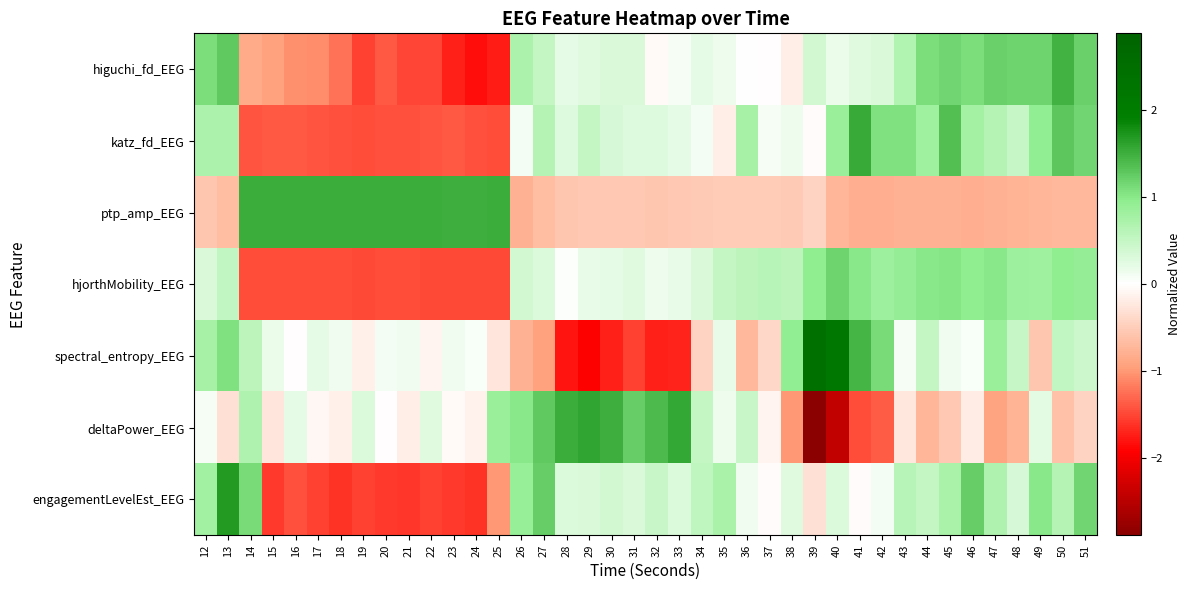

Reading left to right, what are all the values shown in this chart?

higuchi_fd_EEG: 12=1.1	13=1.3	14=-0.9	15=-0.9	16=-1.0	17=-1.1	18=-1.2	19=-1.5	20=-1.4	21=-1.5	22=-1.5	23=-1.7	24=-1.8	25=-1.8	26=0.7	27=0.5	28=0.2	29=0.3	30=0.3	31=0.3	32=-0.1	33=0.1	34=0.2	35=0.1	36=0.0	37=-0.0	38=-0.2	39=0.4	40=0.2	41=0.3	42=0.3	43=0.7	44=1.1	45=1.2	46=1.1	47=1.2	48=1.2	49=1.2	50=1.5	51=1.2
katz_fd_EEG: 12=0.7	13=0.7	14=-1.4	15=-1.4	16=-1.4	17=-1.4	18=-1.4	19=-1.4	20=-1.4	21=-1.4	22=-1.4	23=-1.4	24=-1.4	25=-1.5	26=0.1	27=0.6	28=0.3	29=0.5	30=0.3	31=0.3	32=0.3	33=0.2	34=0.1	35=-0.2	36=0.8	37=0.1	38=0.1	39=-0.0	40=0.9	41=1.6	42=1.1	43=1.1	44=0.8	45=1.4	46=0.8	47=0.6	48=0.5	49=0.9	50=1.3	51=1.2
ptp_amp_EEG: 12=-0.6	13=-0.7	14=1.5	15=1.5	16=1.5	17=1.5	18=1.5	19=1.5	20=1.5	21=1.5	22=1.5	23=1.5	24=1.5	25=1.5	26=-0.8	27=-0.7	28=-0.6	29=-0.5	30=-0.6	31=-0.5	32=-0.6	33=-0.6	34=-0.5	35=-0.5	36=-0.5	37=-0.5	38=-0.5	39=-0.4	40=-0.7	41=-0.8	42=-0.8	43=-0.8	44=-0.8	45=-0.8	46=-0.8	47=-0.8	48=-0.8	49=-0.7	50=-0.7	51=-0.7
hjorthMobility_EEG: 12=0.3	13=0.5	14=-1.5	15=-1.5	16=-1.5	17=-1.5	18=-1.5	19=-1.5	20=-1.5	21=-1.5	22=-1.5	23=-1.5	24=-1.5	25=-1.5	26=0.4	27=0.3	28=0.0	29=0.2	30=0.2	31=0.3	32=0.2	33=0.2	34=0.3	35=0.5	36=0.6	37=0.6	38=0.6	39=1.0	40=1.2	41=1.0	42=0.8	43=0.9	44=1.0	45=1.0	46=1.0	47=1.0	48=0.8	49=0.8	50=1.0	51=0.9
spectral_entropy_EEG: 12=0.8	13=1.1	14=0.6	15=0.2	16=-0.0	17=0.2	18=0.1	19=-0.1	20=0.1	21=0.1	22=-0.1	23=0.1	24=0.0	25=-0.3	26=-0.8	27=-0.9	28=-1.8	29=-1.9	30=-1.7	31=-1.5	32=-1.7	33=-1.7	34=-0.4	35=0.2	36=-0.7	37=-0.4	38=0.9	39=2.4	40=2.2	41=1.5	42=1.1	43=0.1	44=0.5	45=0.1	46=0.1	47=0.9	48=0.5	49=-0.6	50=0.5	51=0.4
deltaPower_EEG: 12=0.1	13=-0.3	14=0.7	15=-0.3	16=0.2	17=-0.1	18=-0.2	19=0.3	20=-0.0	21=-0.2	22=0.3	23=-0.0	24=-0.1	25=0.9	26=1.0	27=1.3	28=1.5	29=1.6	30=1.5	31=1.2	32=1.4	33=1.6	34=0.5	35=0.1	36=0.5	37=-0.1	38=-1.0	39=-2.9	40=-2.4	41=-1.5	42=-1.4	43=-0.2	44=-0.7	45=-0.5	46=-0.2	47=-0.9	48=-0.8	49=0.2	50=-0.6	51=-0.4
engagementLevelEst_EEG: 12=0.8	13=1.7	14=1.1	15=-1.6	16=-1.4	17=-1.5	18=-1.6	19=-1.5	20=-1.6	21=-1.6	22=-1.5	23=-1.6	24=-1.6	25=-1.0	26=0.9	27=1.2	28=0.3	29=0.3	30=0.4	31=0.3	32=0.5	33=0.3	34=0.5	35=0.7	36=0.1	37=-0.0	38=0.3	39=-0.3	40=0.3	41=-0.0	42=0.1	43=0.6	44=0.5	45=0.7	46=1.2	47=0.7	48=0.4	49=1.0	50=0.6	51=1.2